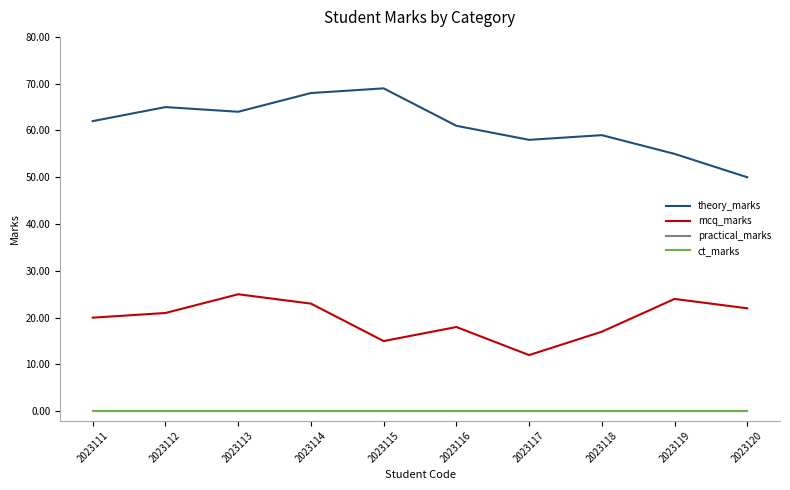

Does the chart have visible grid lines?

No